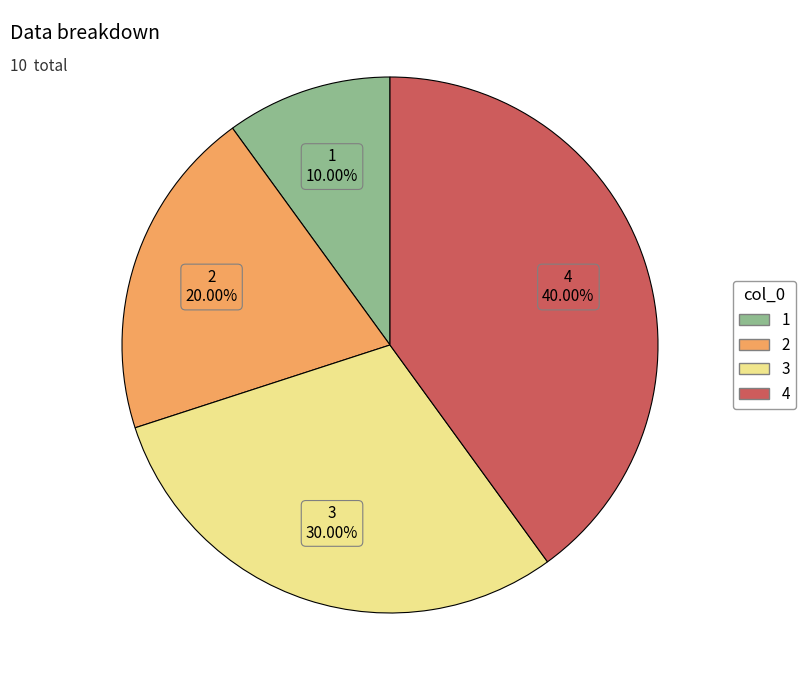

Is there any slice that represents more than half of the pie?

No